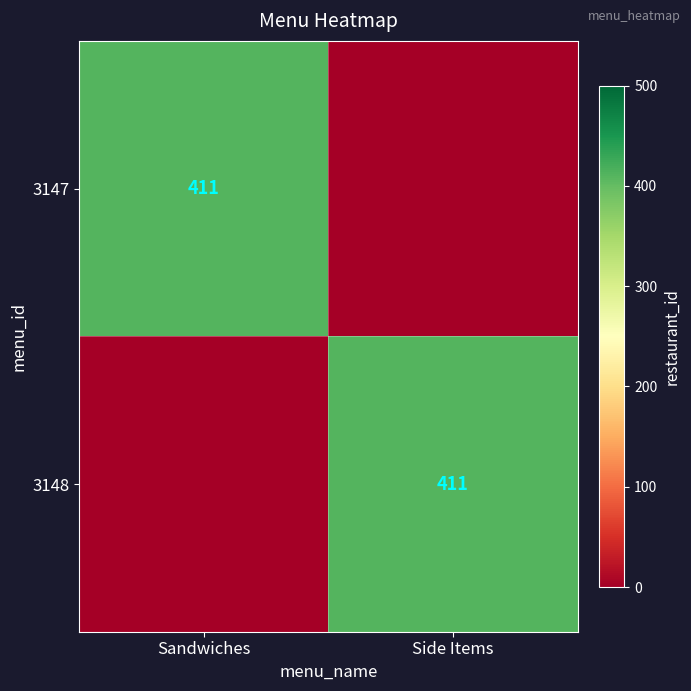

The value of 3148 at Side Items is 614. True or false?

False